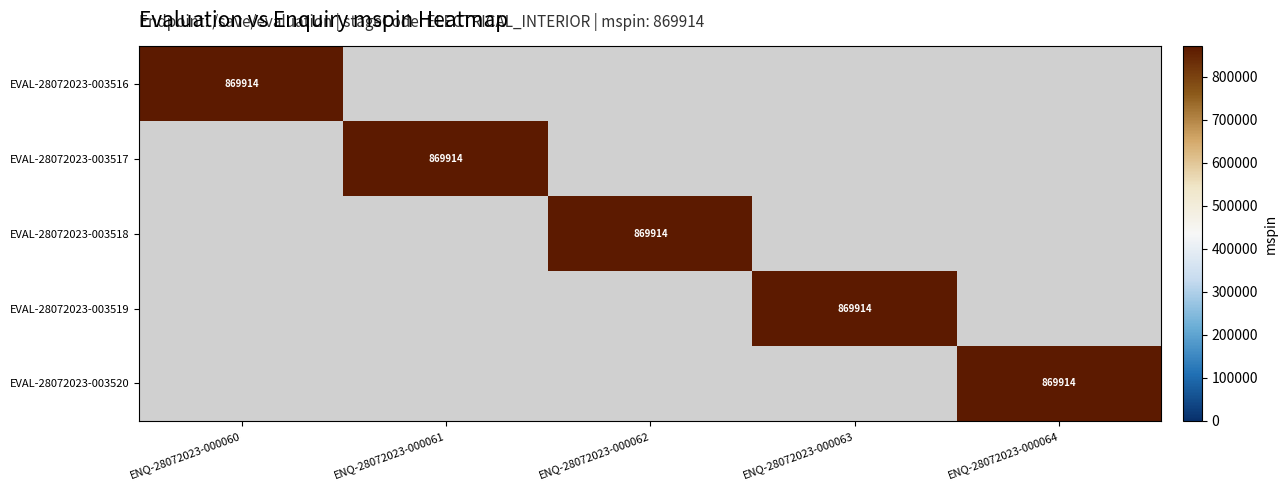

Count the number of categories in the chart.

5